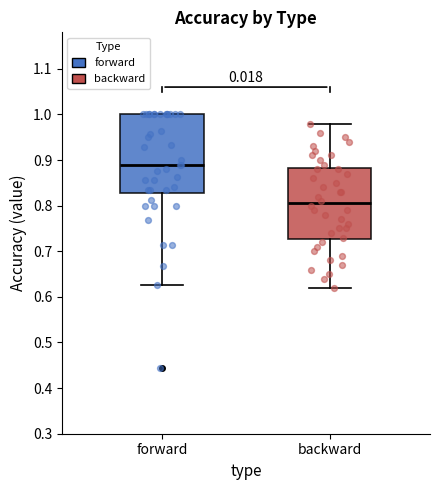

Which box is the tallest, from its lower edge to its upper edge?

forward